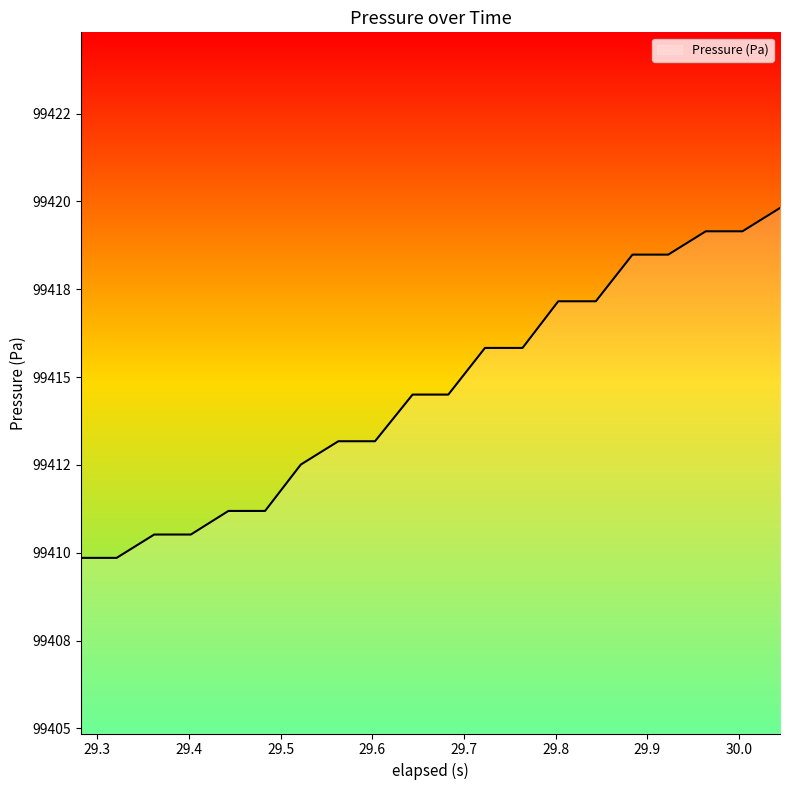

List the labels in order of value, smallest first.

29.281999999999996, 29.320999999999998, 29.362, 29.401999999999997, 29.443, 29.483, 29.522, 29.563000000000002, 29.603, 29.644000000000002, 29.683000000000003, 29.723000000000003, 29.764, 29.803, 29.844, 29.884, 29.923000000000002, 29.964000000000002, 30.004, 30.045